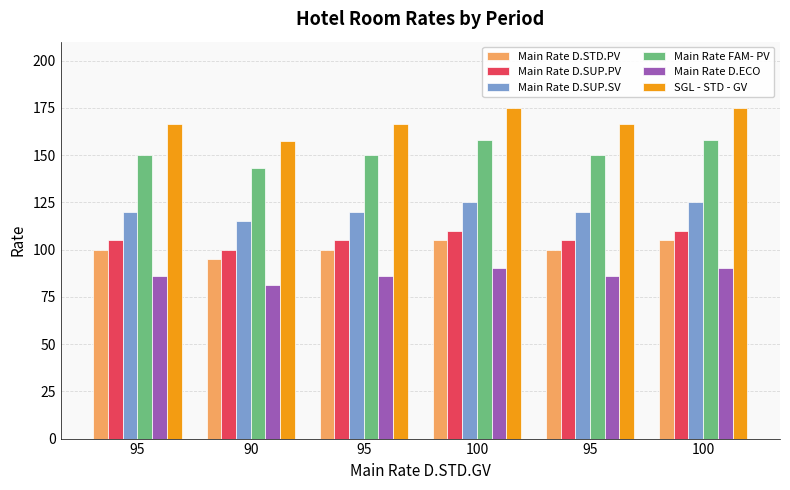

True or false: Main Rate D.ECO has a value of 141.2 at 90.

False